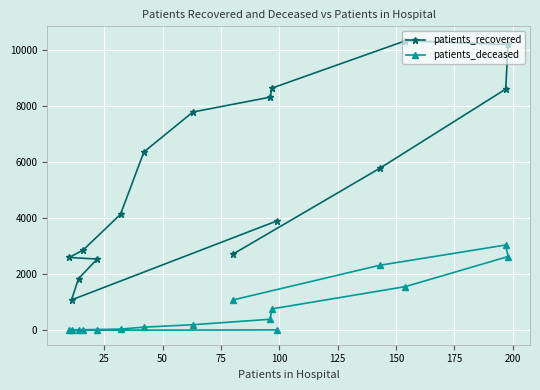

At how many categories does at least one series exceed 7578?

6